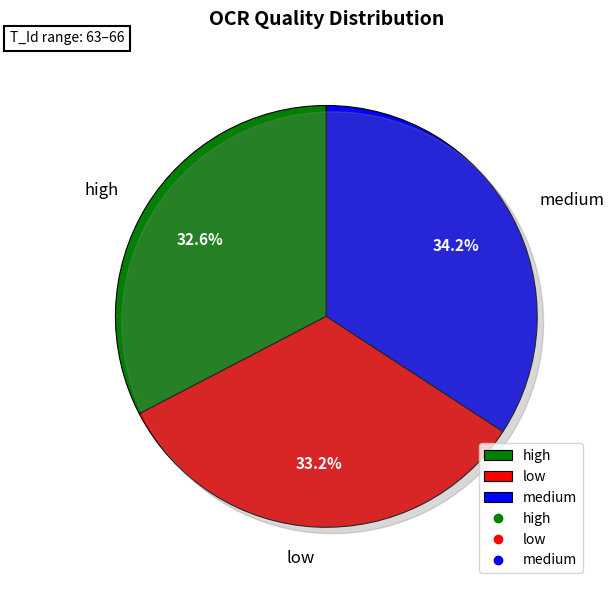

Do high and low together represent more than half of the pie?

Yes